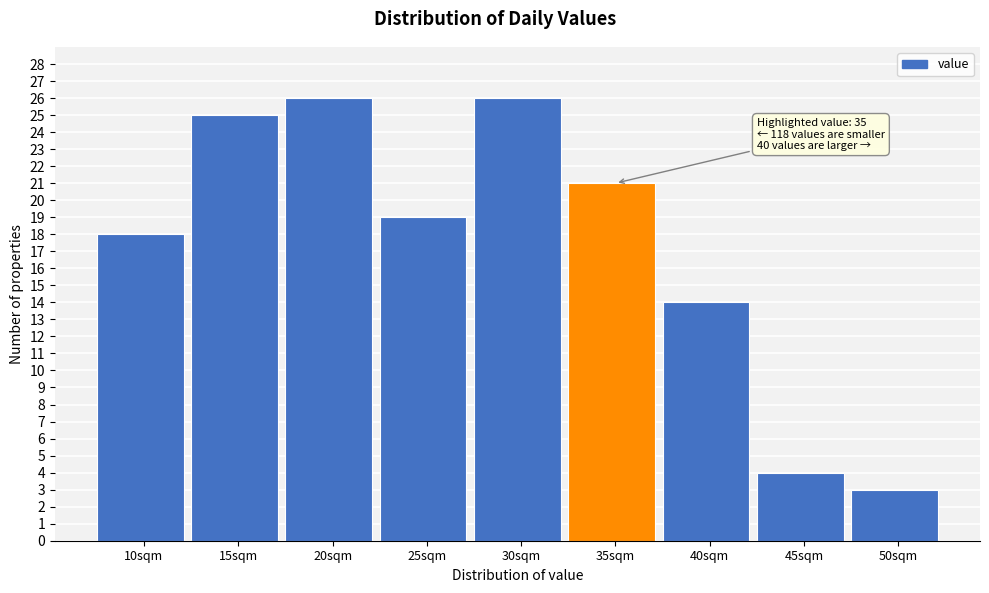

Reading left to right, list all the values displayed in this chart.

10sqm=18	15sqm=25	20sqm=26	25sqm=19	30sqm=26	35sqm=21	40sqm=14	45sqm=4	50sqm=3